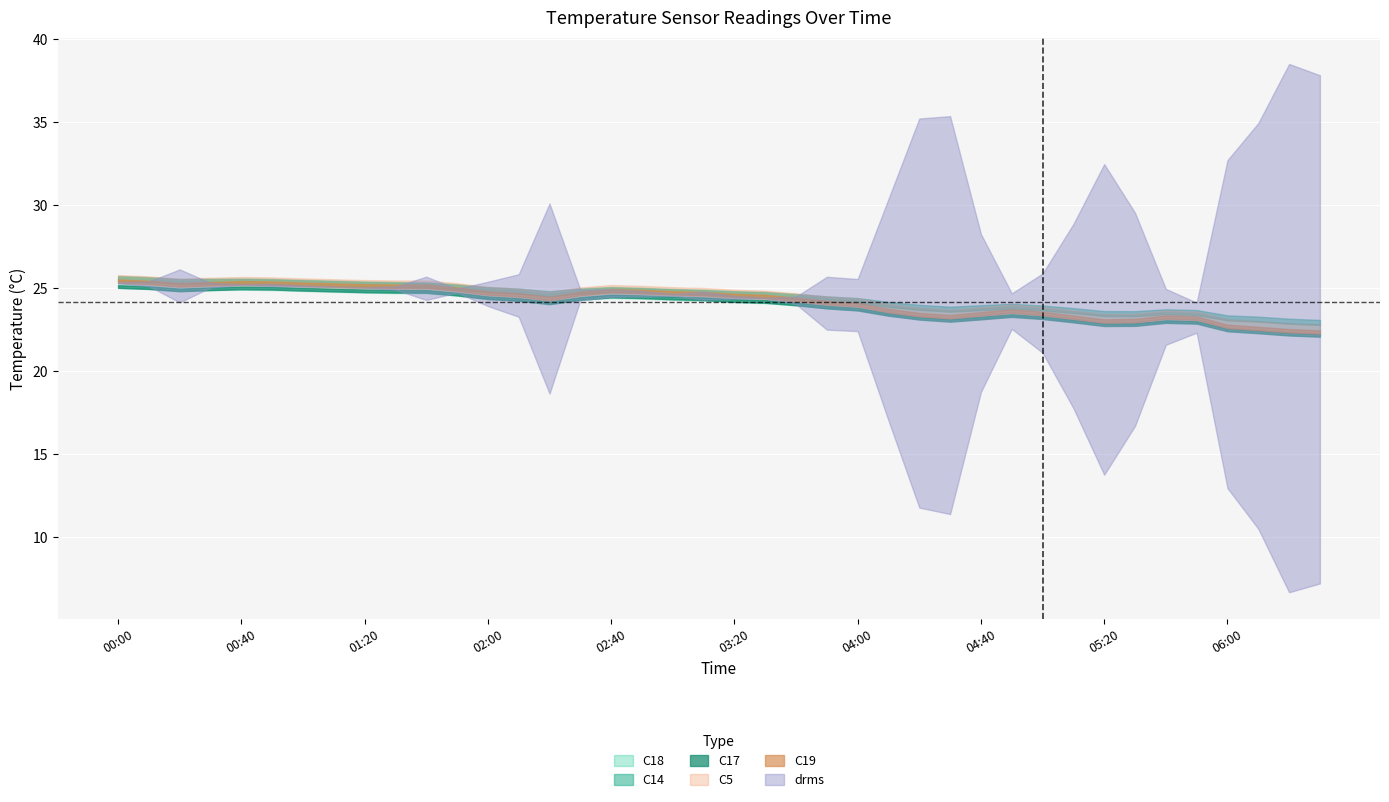

Which series has the largest total across all categories?

C14